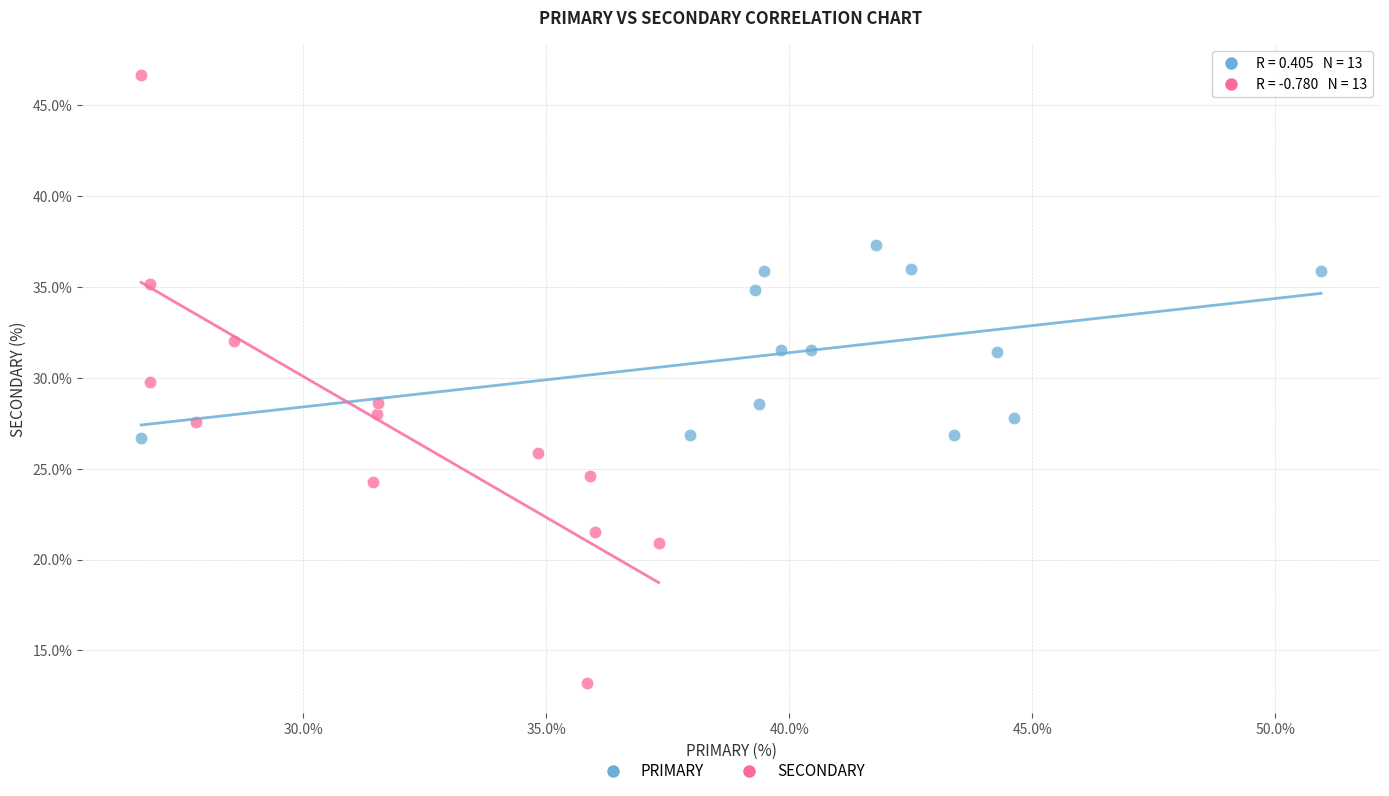

Which series contains the lowest Y value?

SECONDARY